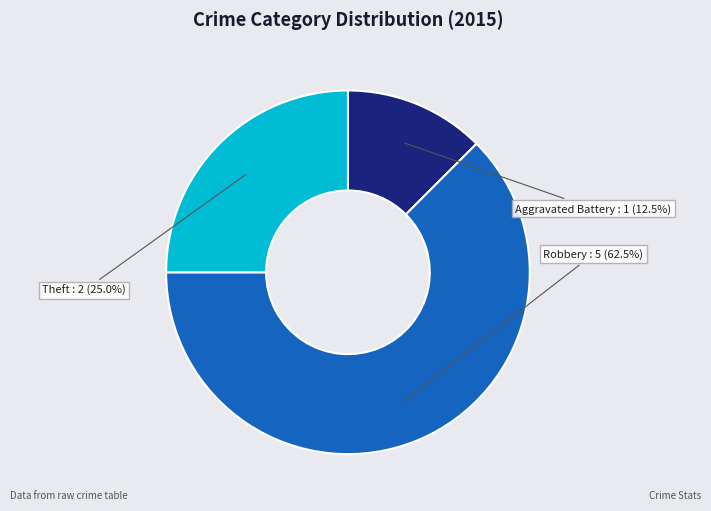

What is the majority slice?

Robbery